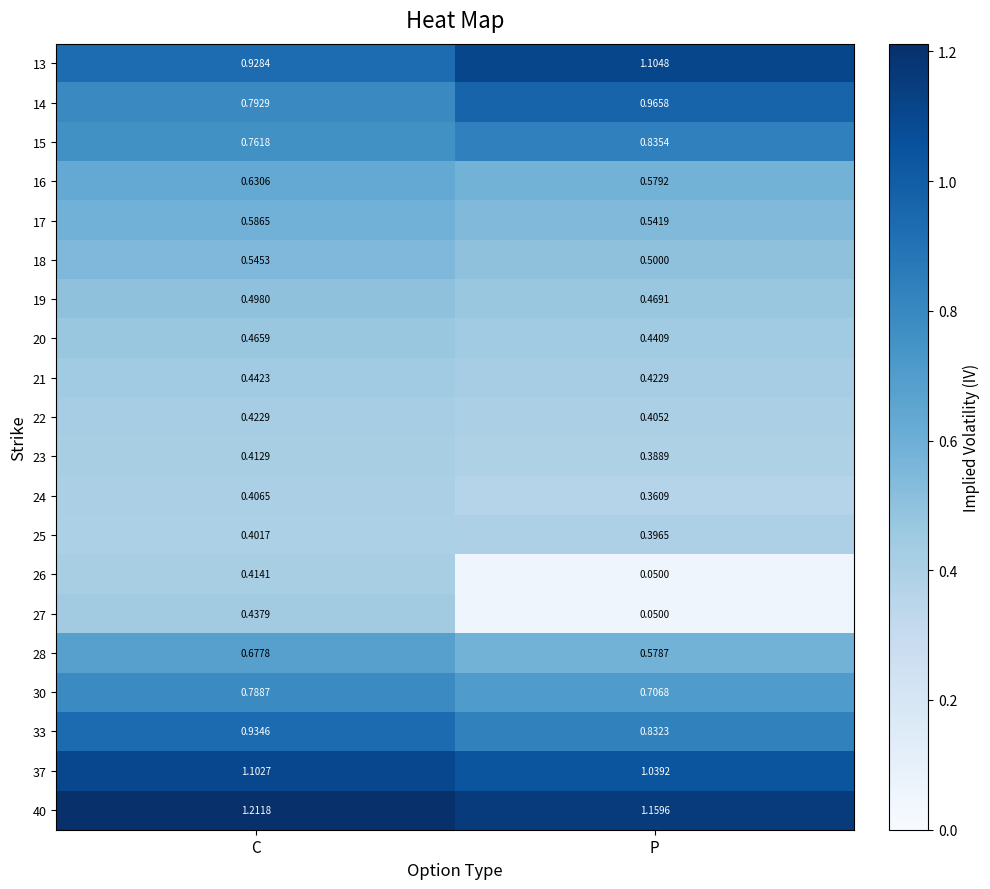

Which label corresponds to the largest value in the chart?

C